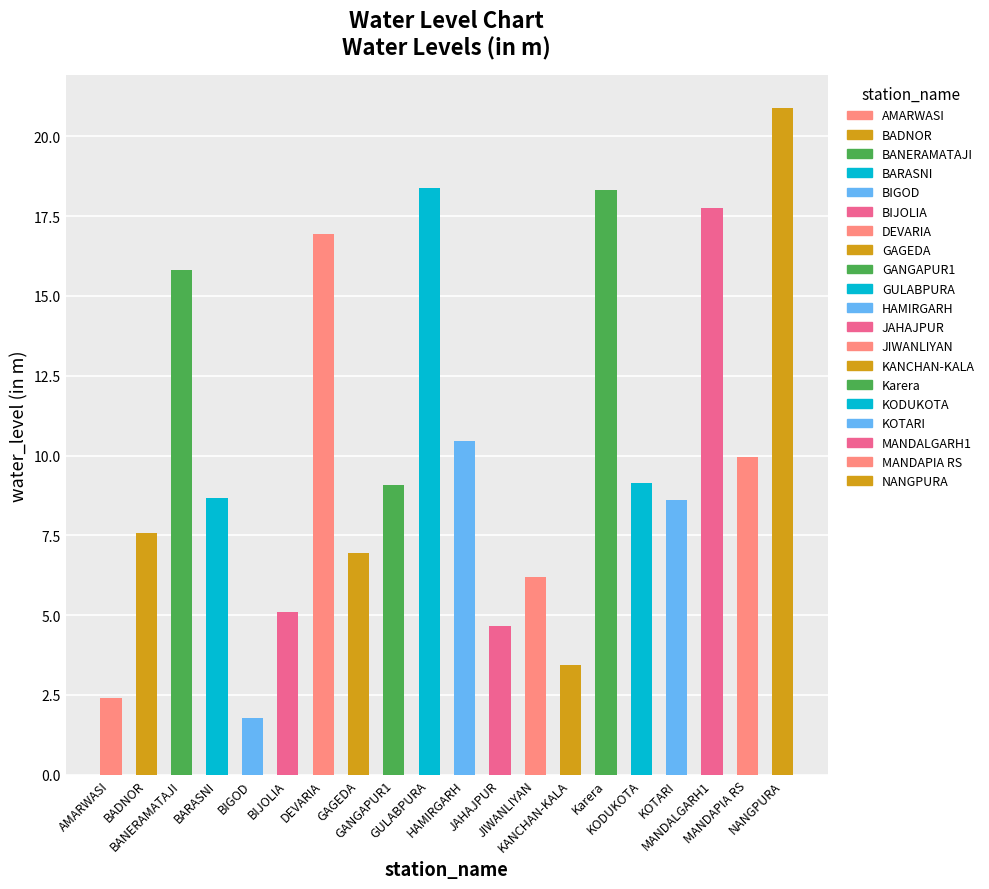

What is the minimum value shown in the chart?

1.8